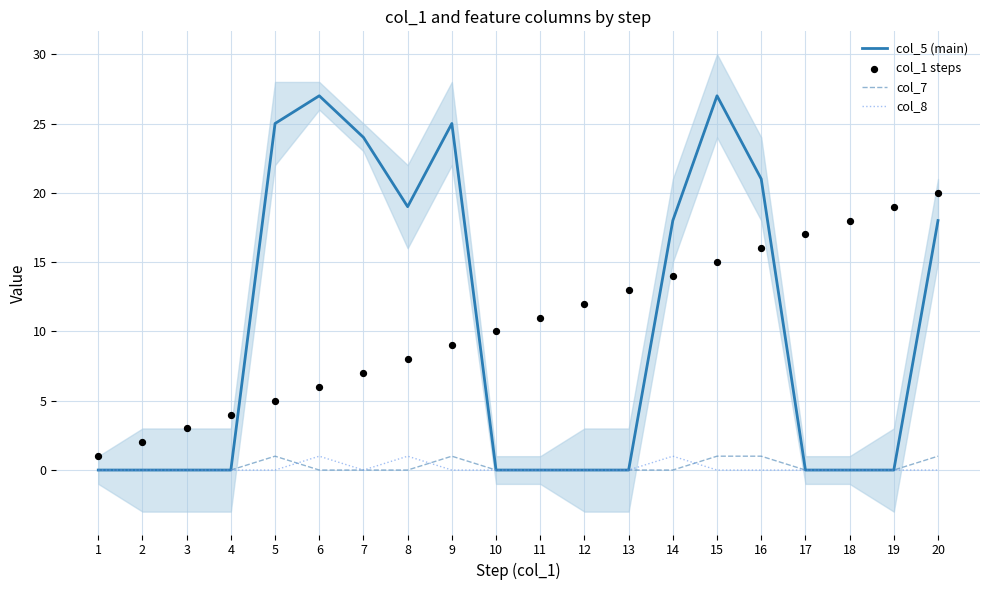

What are all the series names shown in the legend?

col_5 (main), col_7, col_8, col_1 steps